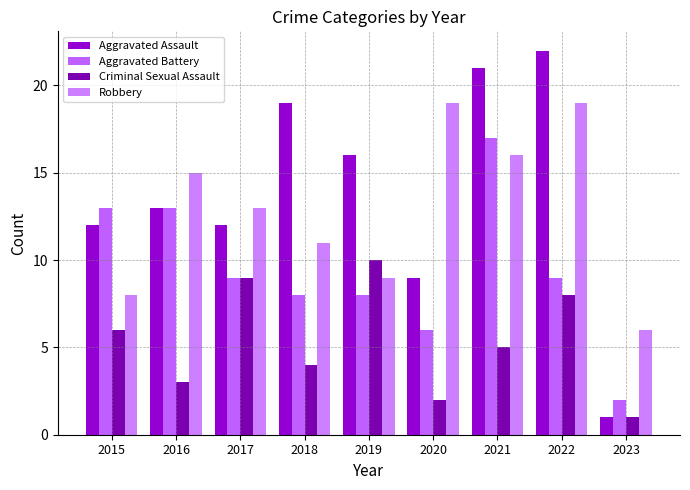

How many groups of bars are there?

9